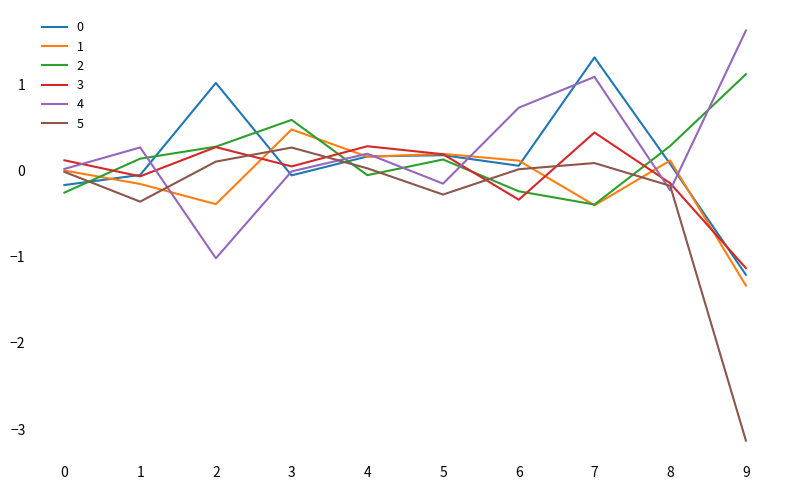

After their last crossing, which series has the higher values: 1 or 5?

1